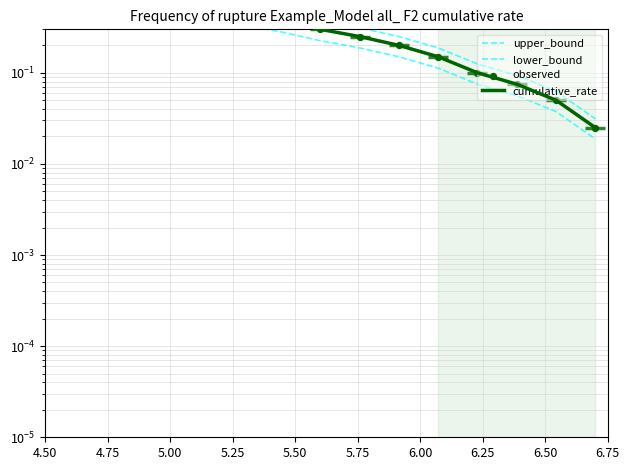

Which series has the largest Y range (max minus min)?

upper_bound